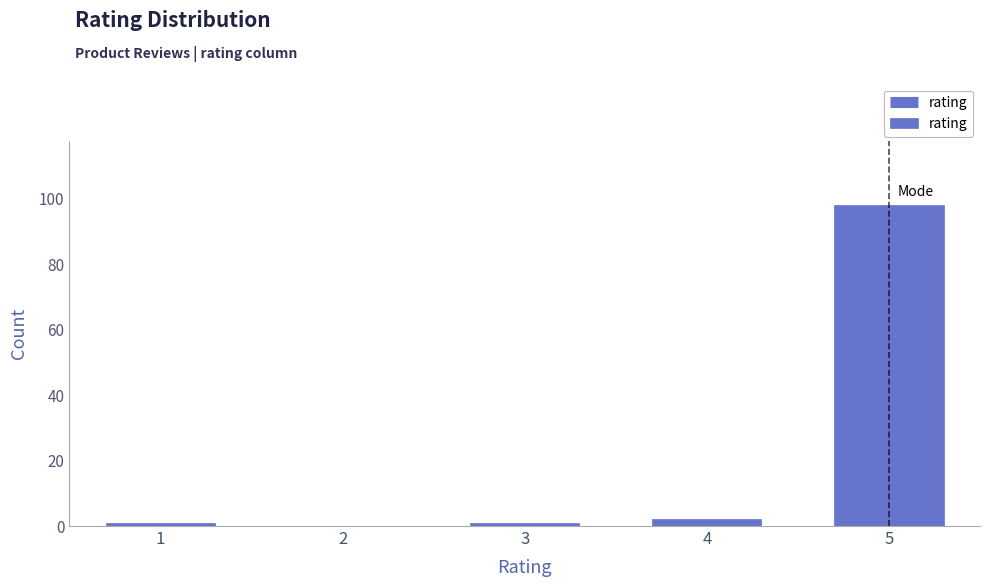

Reading left to right, what are all the values shown in this chart?

1=1	2=0	3=1	4=2	5=98